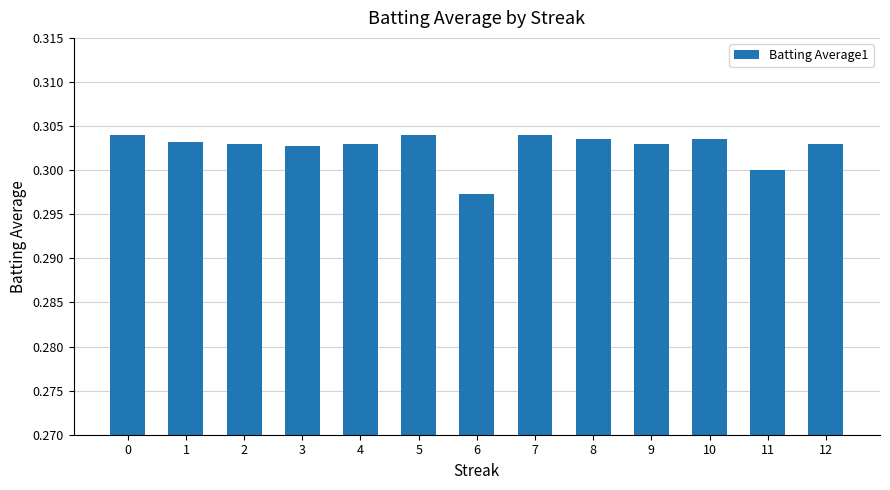

Which category has the lowest value across all series?

6